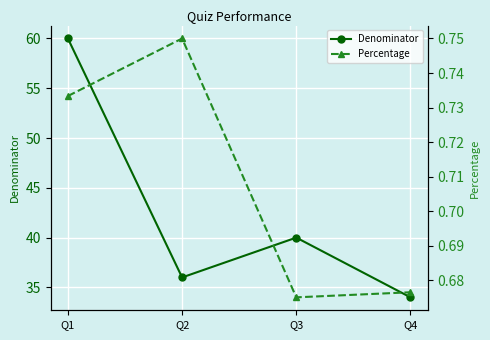

Which category has the lowest value in the Percentage series?

Q3